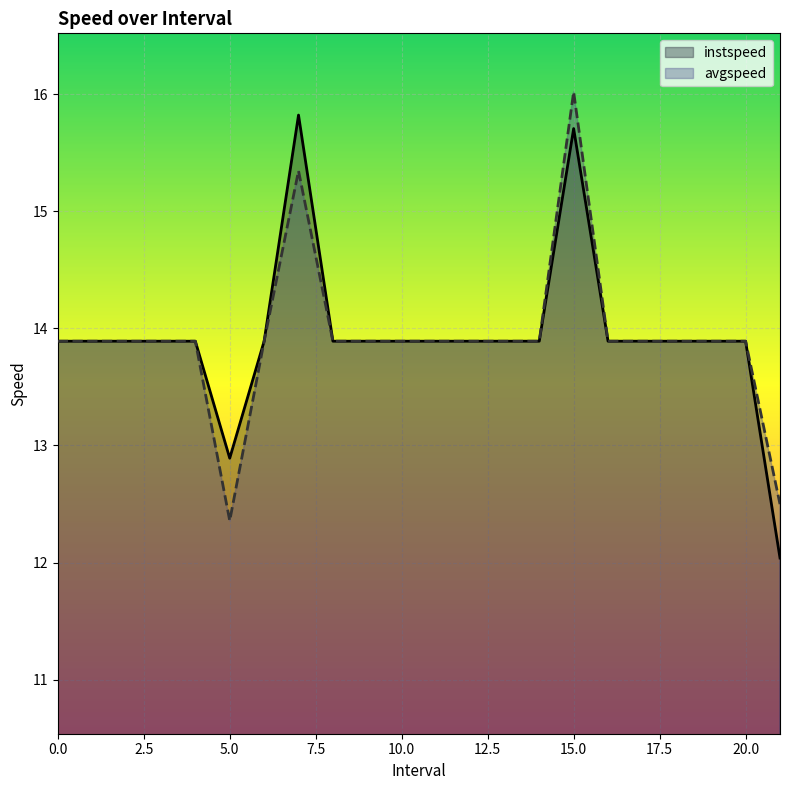

What is the label of the 11th point from the left?

10